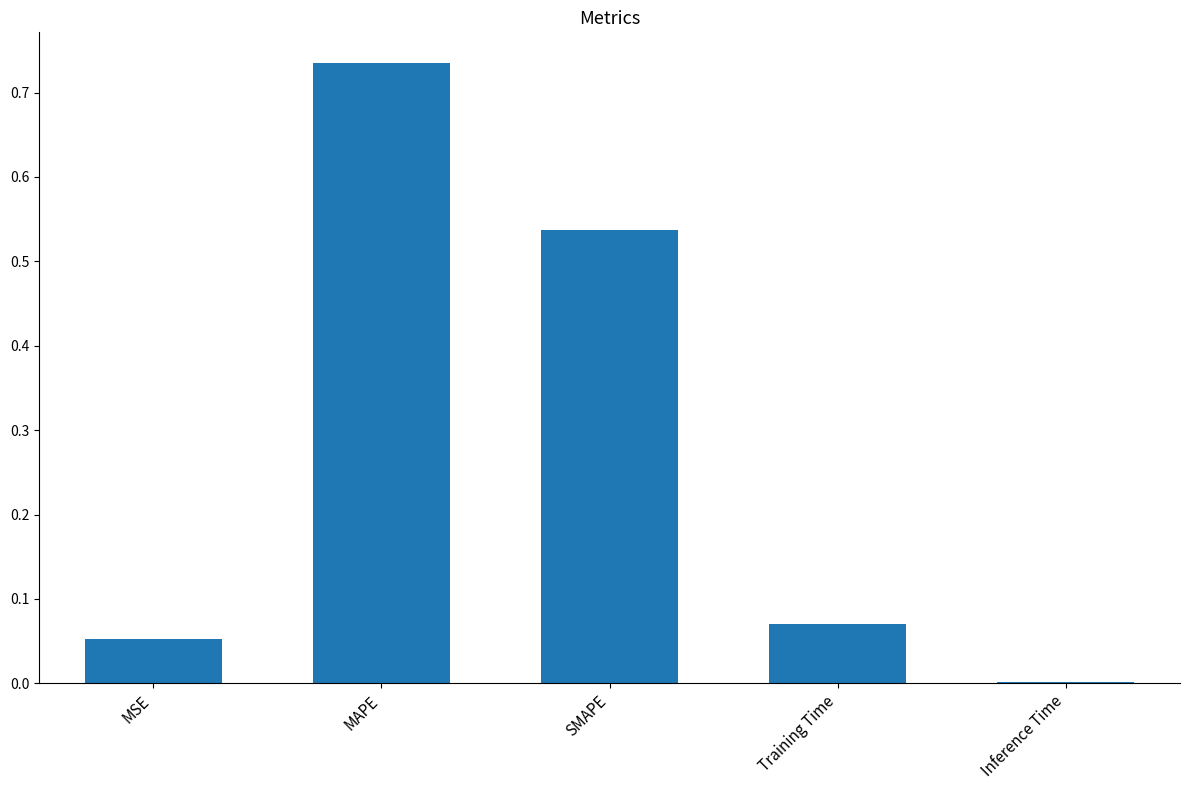

Between Inference Time and Training Time, which is larger?

Training Time